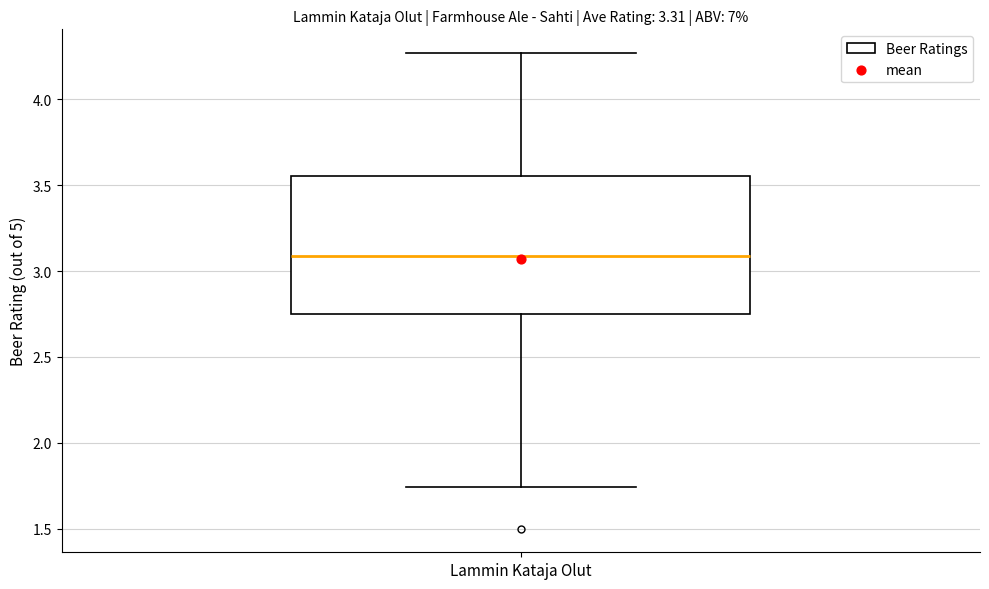

Read this box plot against the y-axis: the position of the median line, the range covered by the box, and the ends of both whiskers. The values are not printed on the chart, so give them approximately, as read against the axis.

median 3.10, box 2.75 to 3.55, whiskers 1.75 to 4.25